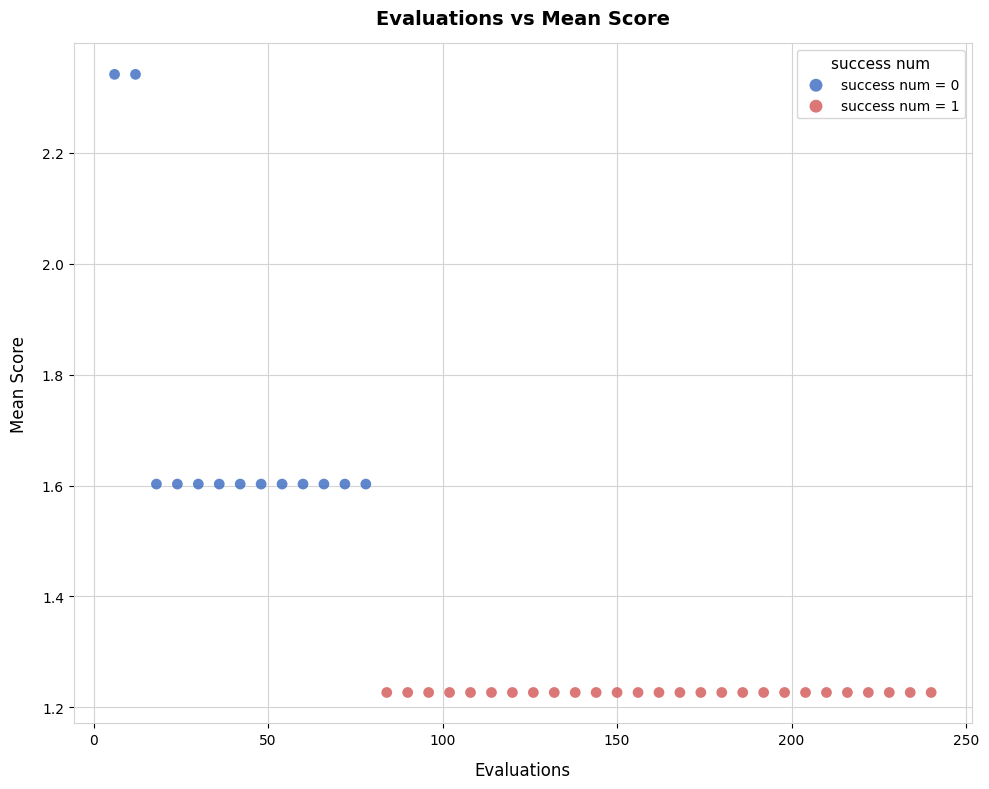

Which series reaches the maximum Y coordinate?

success num = 0